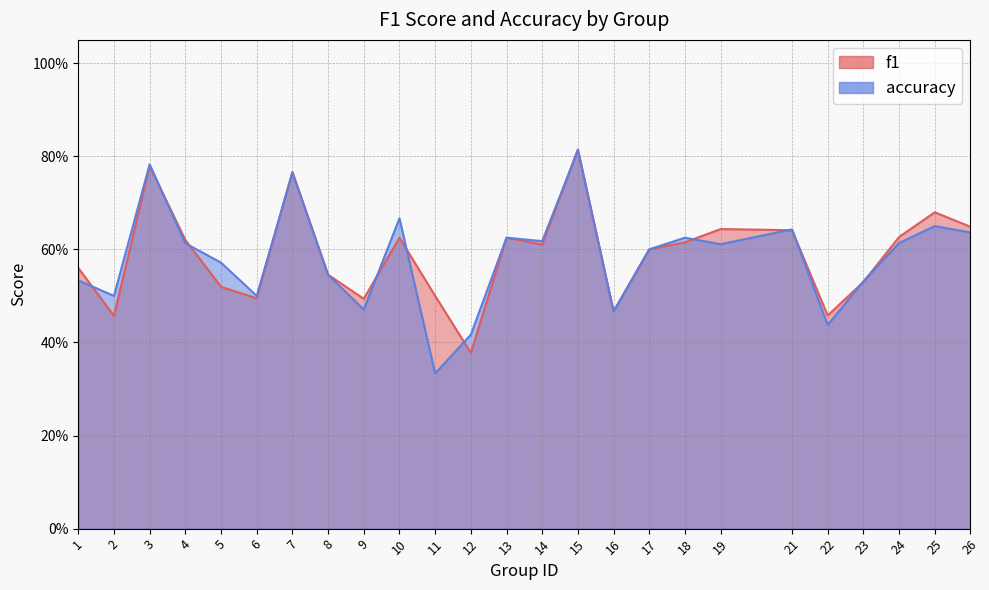

True or false: f1 has a value of 0.1 at 8.

False